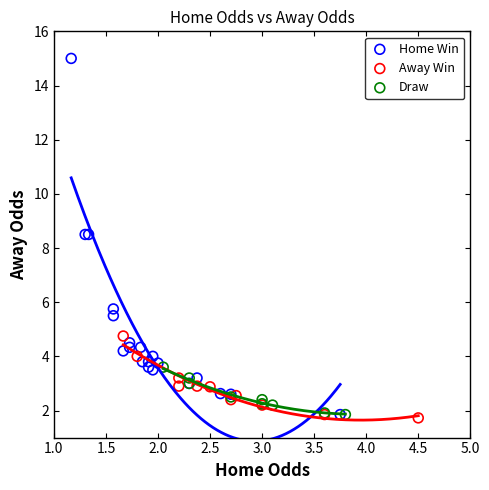

Which series reaches the maximum Y coordinate?

Home Win